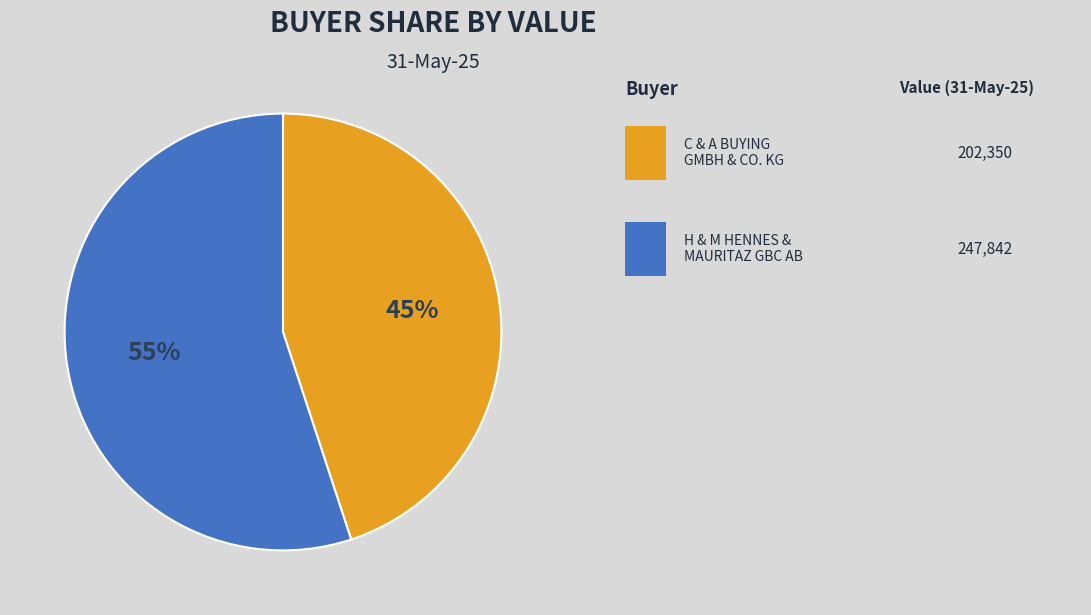

To the nearest percent, what is the average slice percentage?

50%